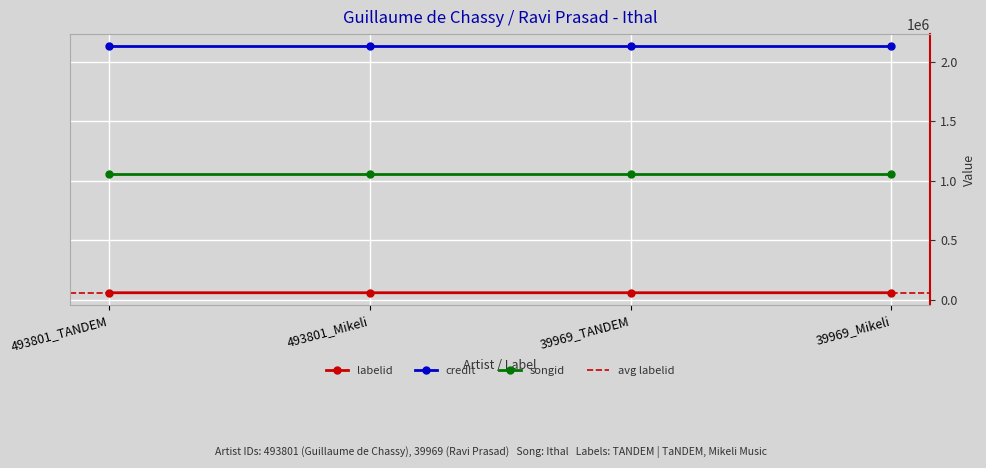

Which series has the largest total across all categories?

credit